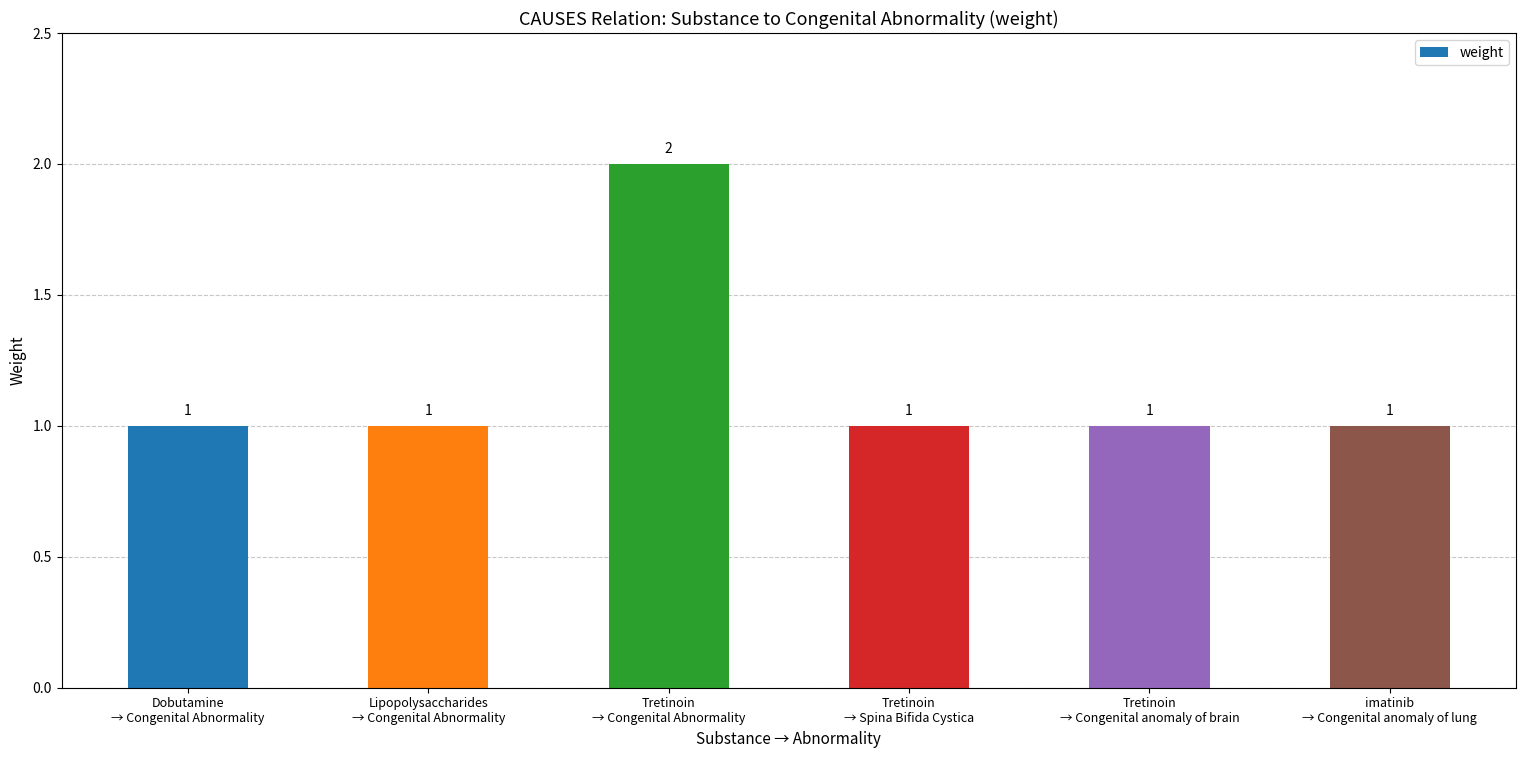

Reading right to left, extract all data points from this chart.

1	1	1	2	1	1